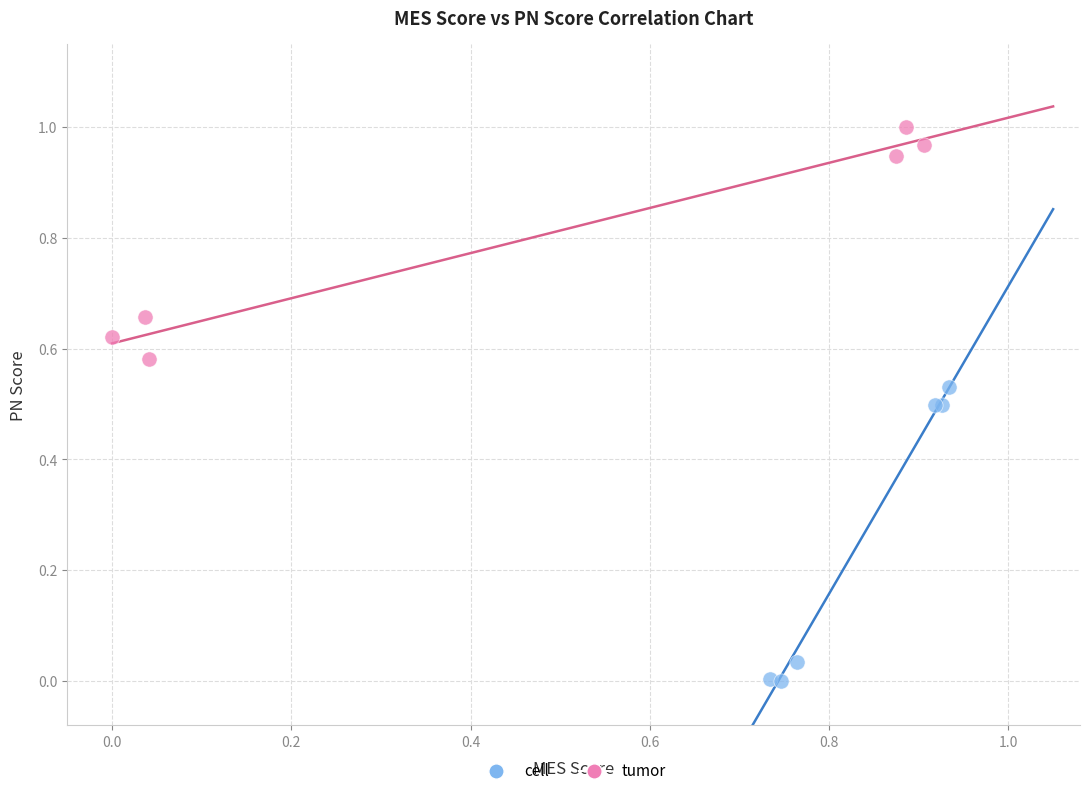

Which series has the widest spread of Y values?

cell